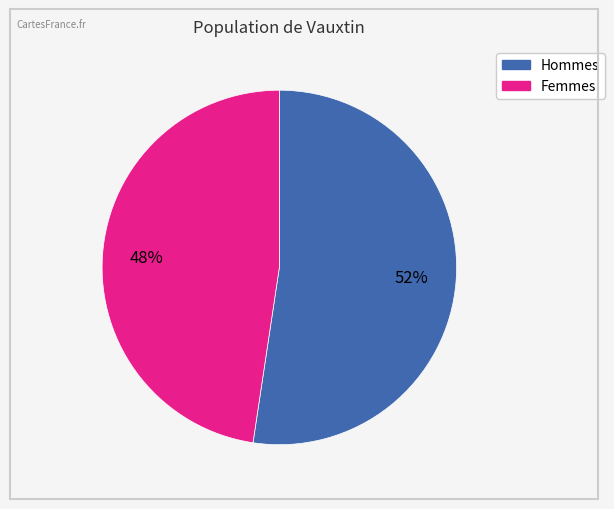

How many segments does this pie chart have?

2